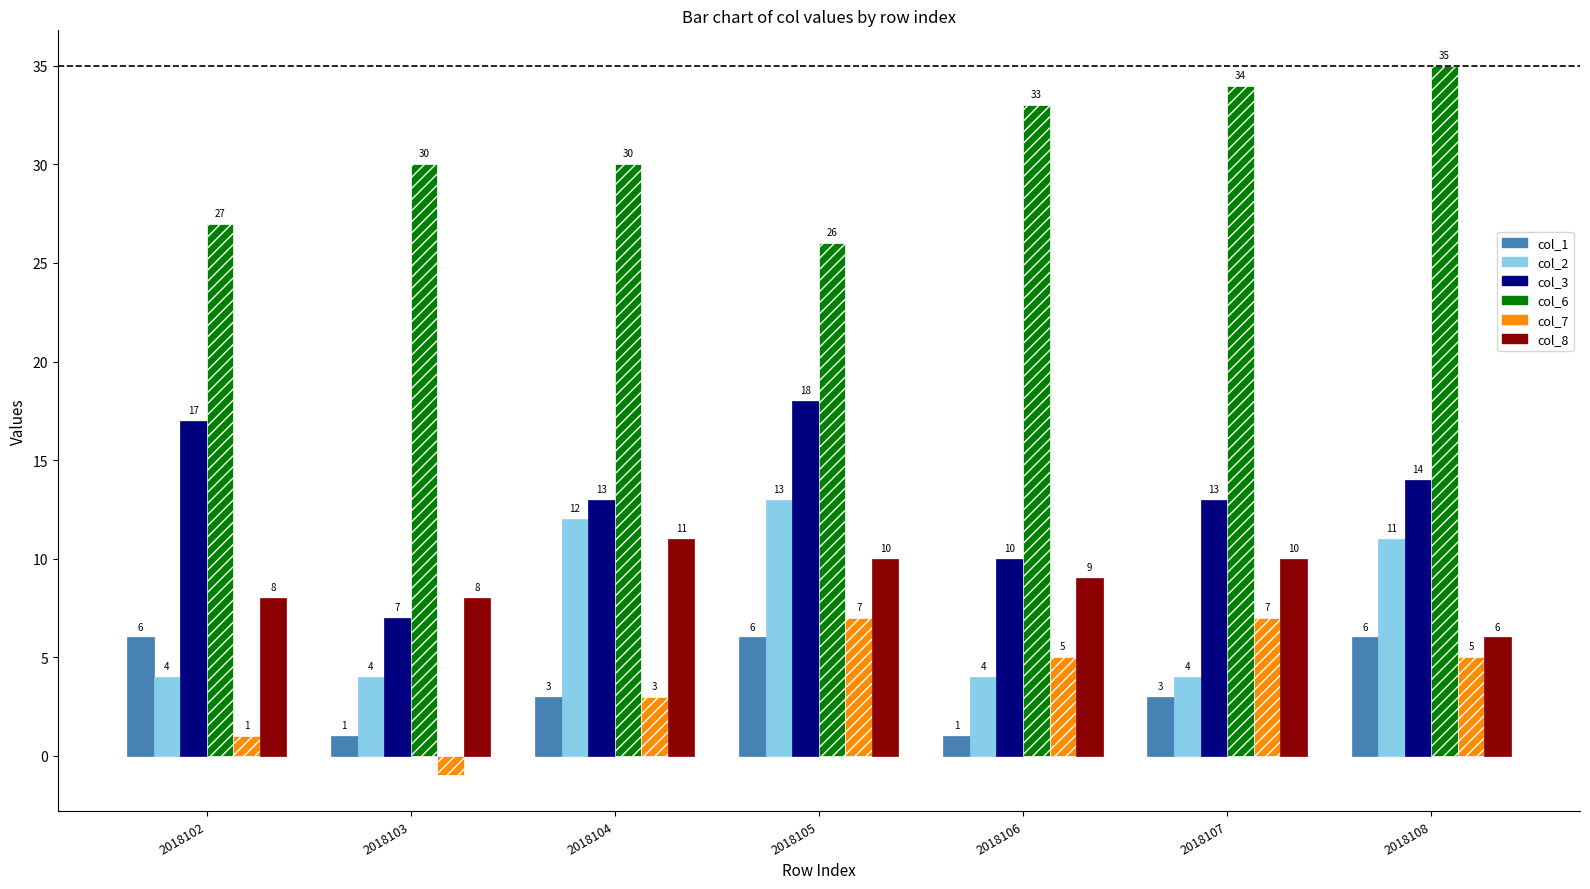

What is the sum of all col_2 values?

52